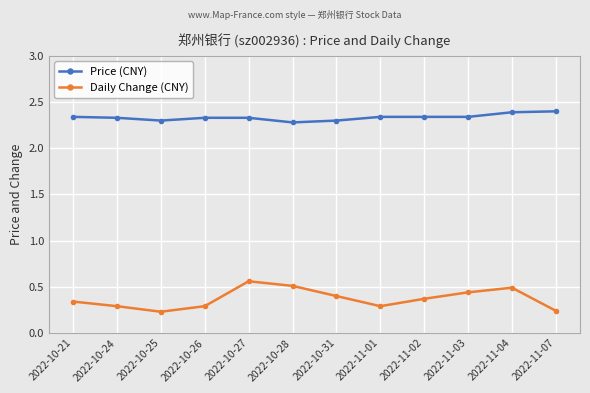

What is the sum of all Daily Change (CNY) values?

4.5